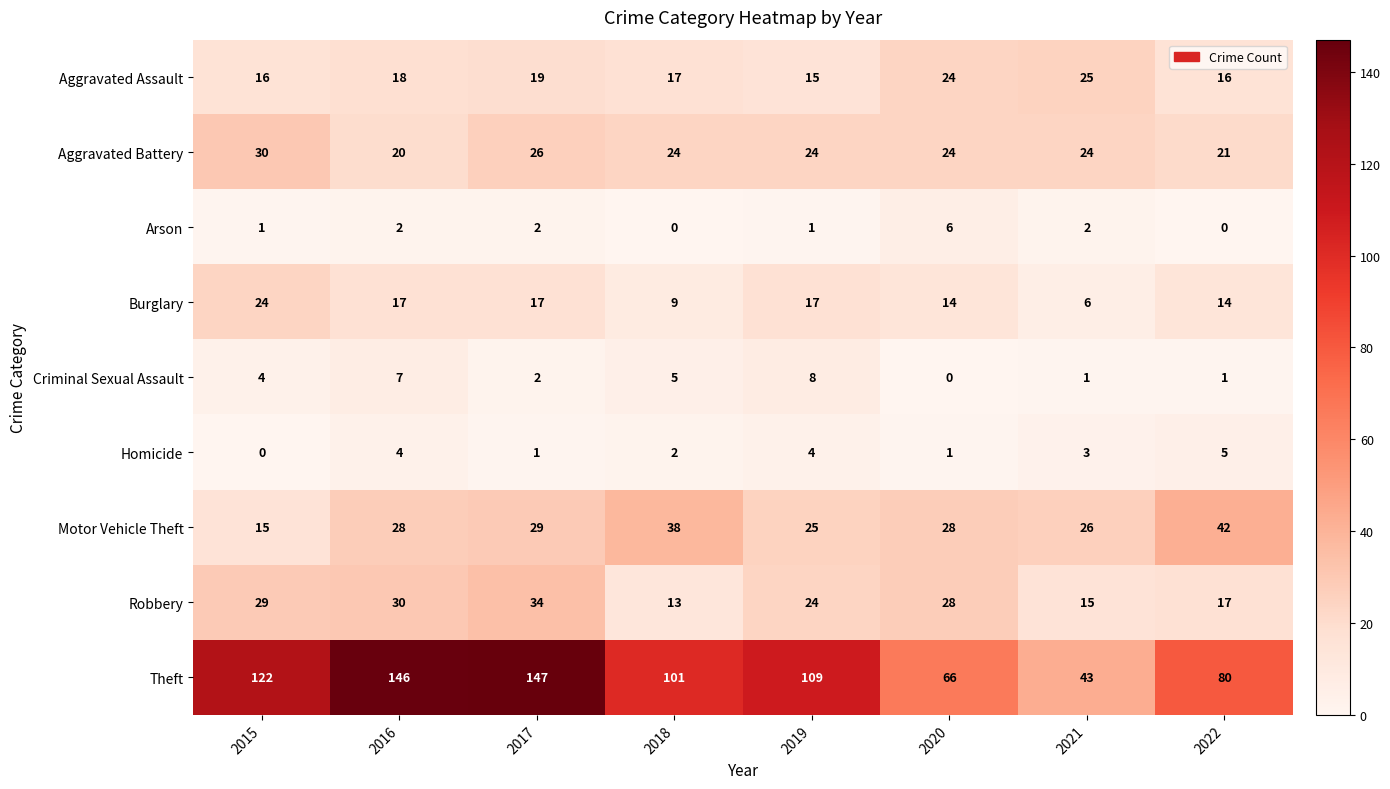

At 2015, list the series in order from largest to smallest.

Theft, Aggravated Battery, Robbery, Burglary, Aggravated Assault, Motor Vehicle Theft, Criminal Sexual Assault, Arson, Homicide